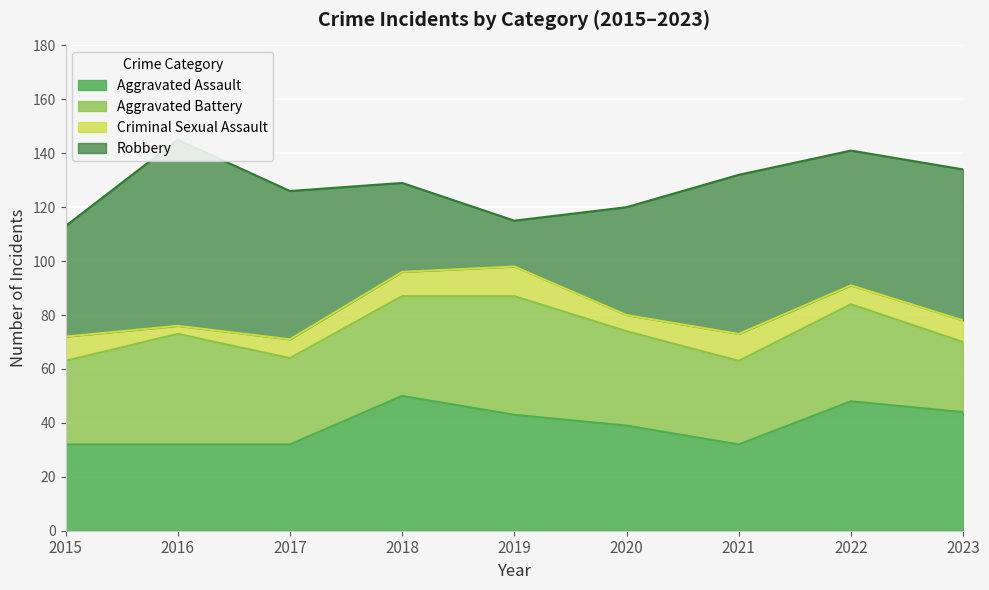

What is the maximum value for Aggravated Assault?

50